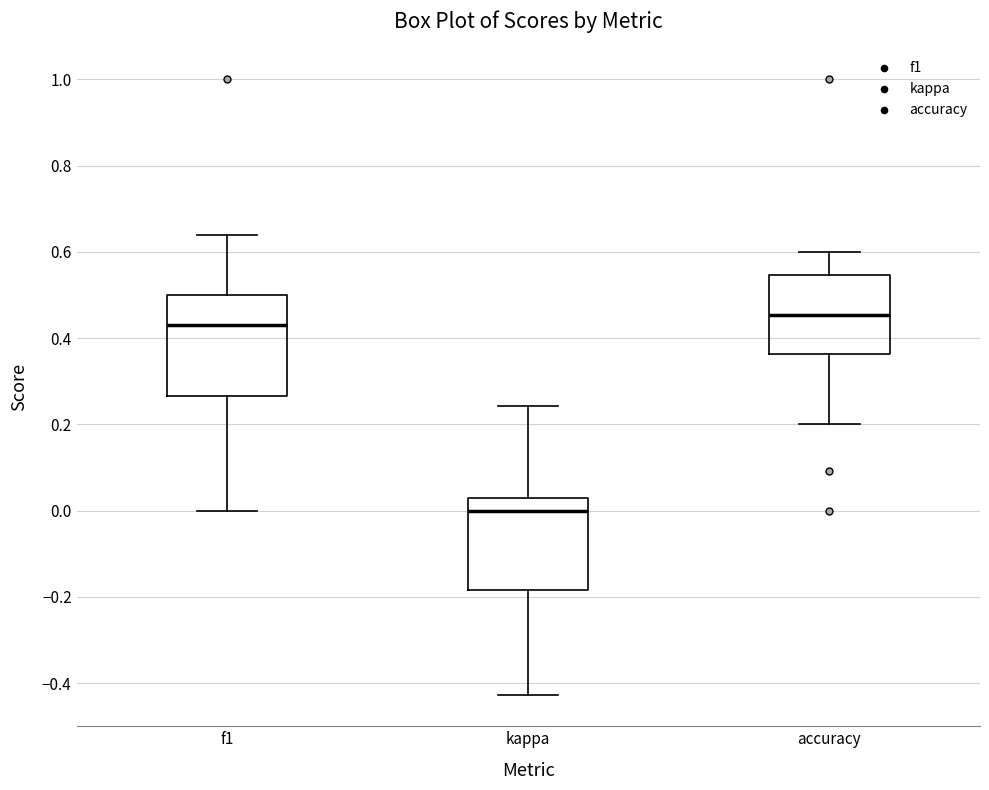

Which box has the highest median line?

accuracy